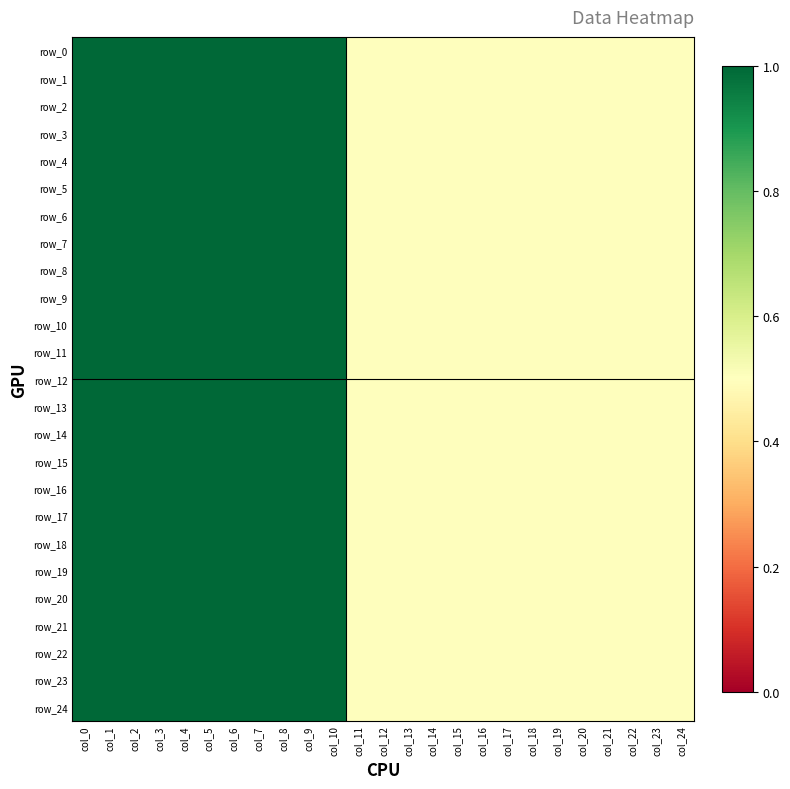

At how many categories does at least one series exceed 0?

25